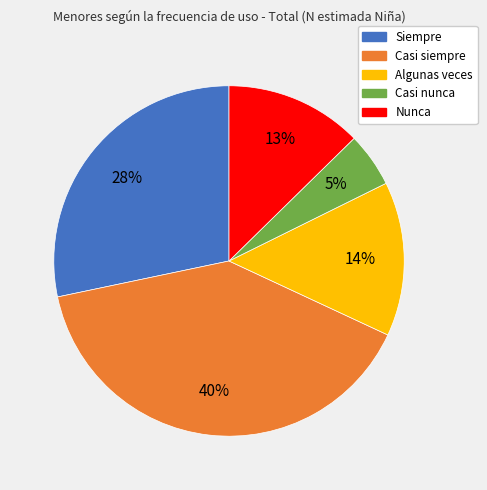

Is the sum of Casi siempre and Casi nunca greater than half?

No